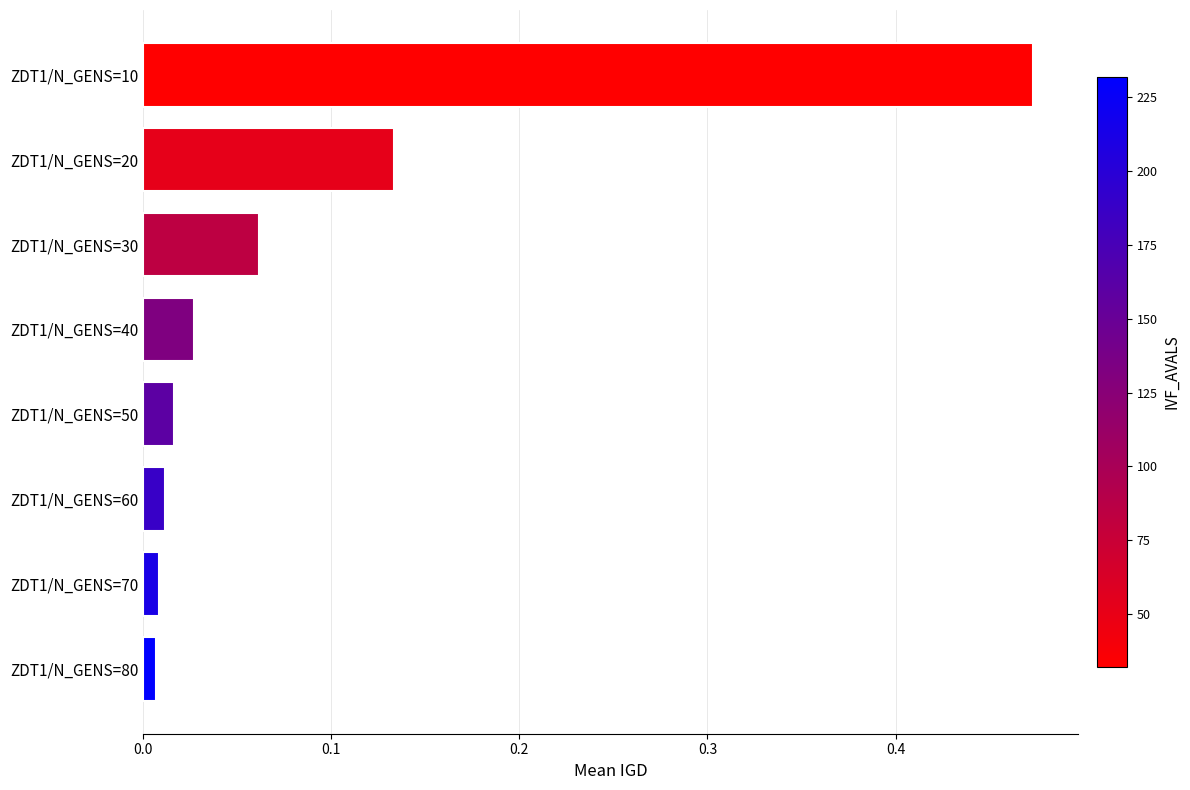

How many bars are there in total?

8